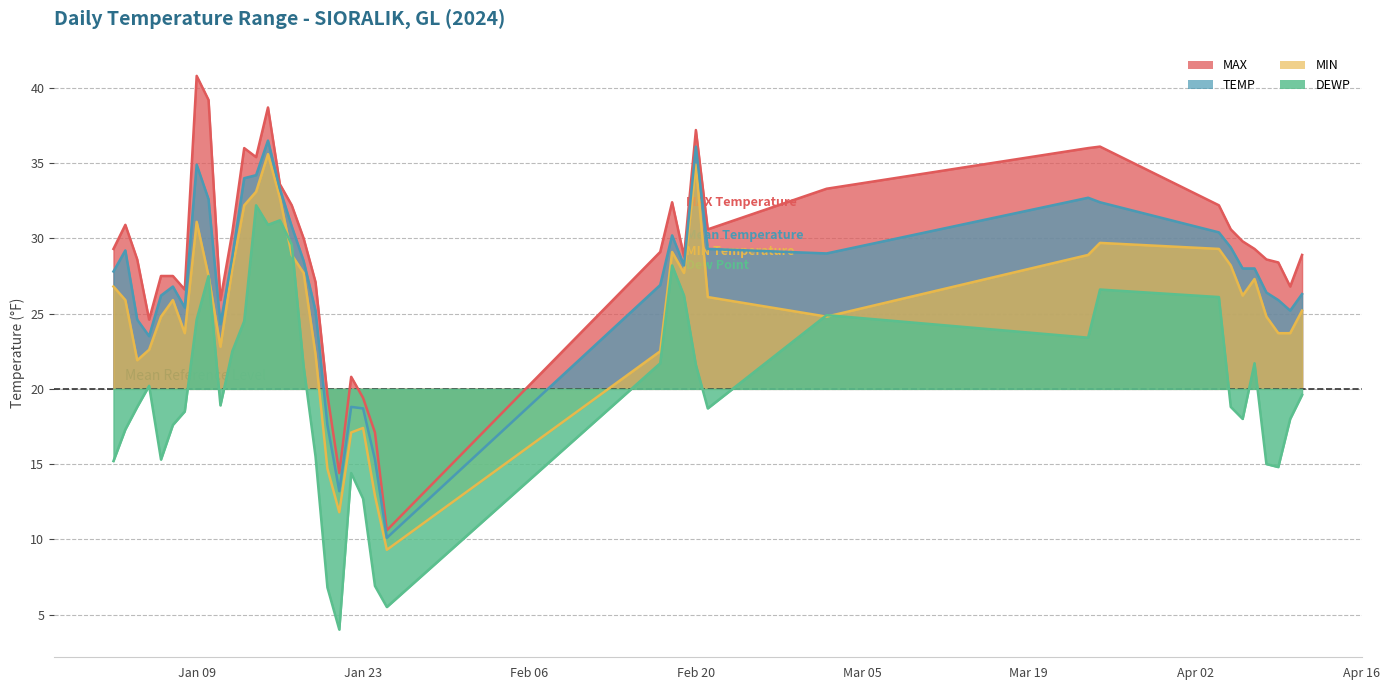

True or false: MAX has more than 1 points higher than both neighbors.

True